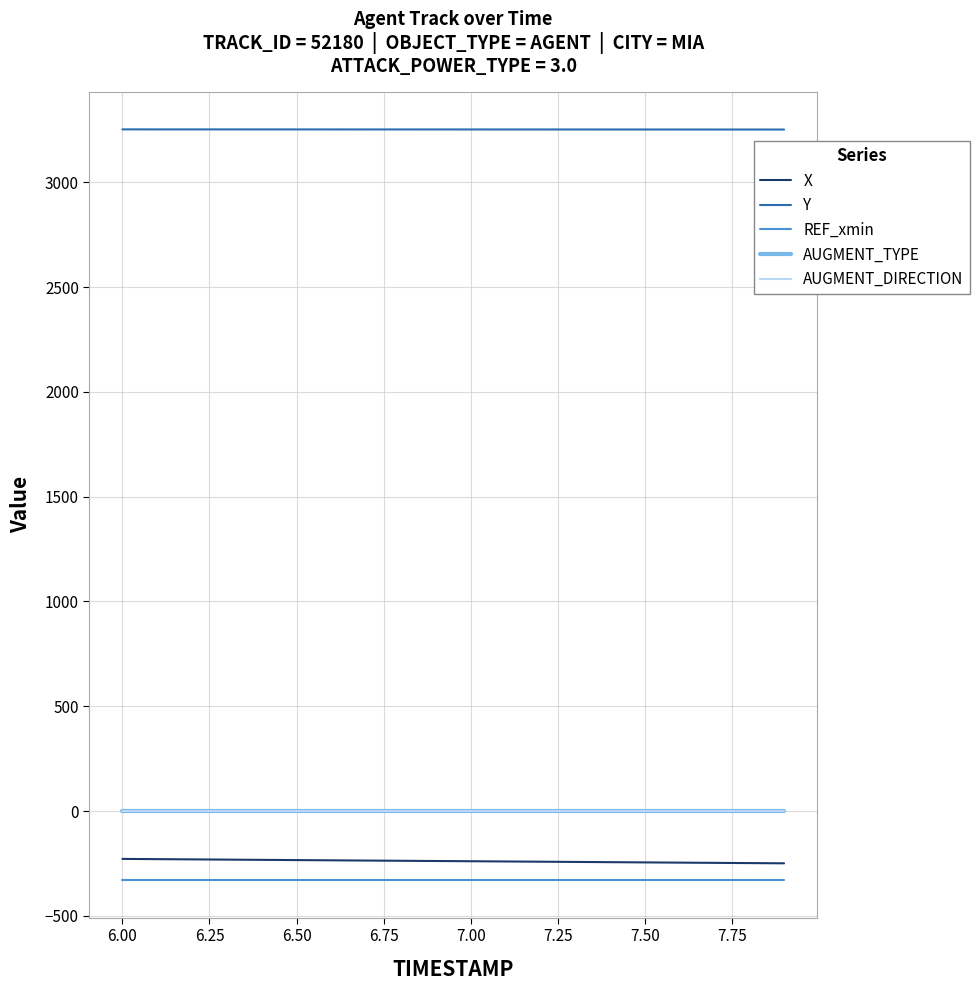

True or false: Y and X cross at least once.

False